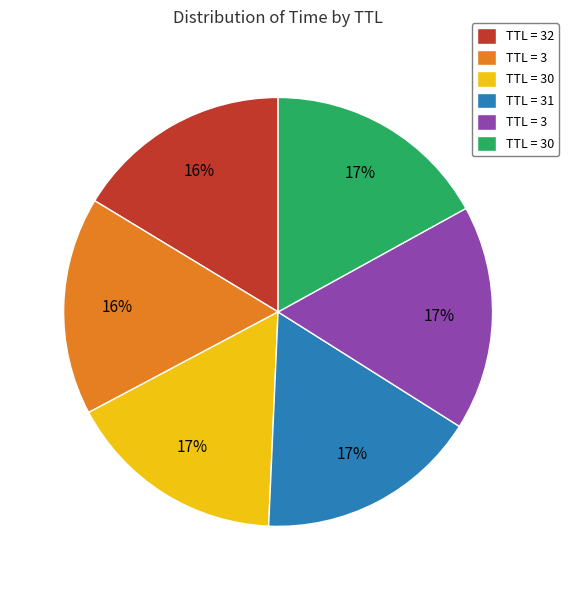

To the nearest percent, what is the difference between the largest and smallest slice percentages?

1%